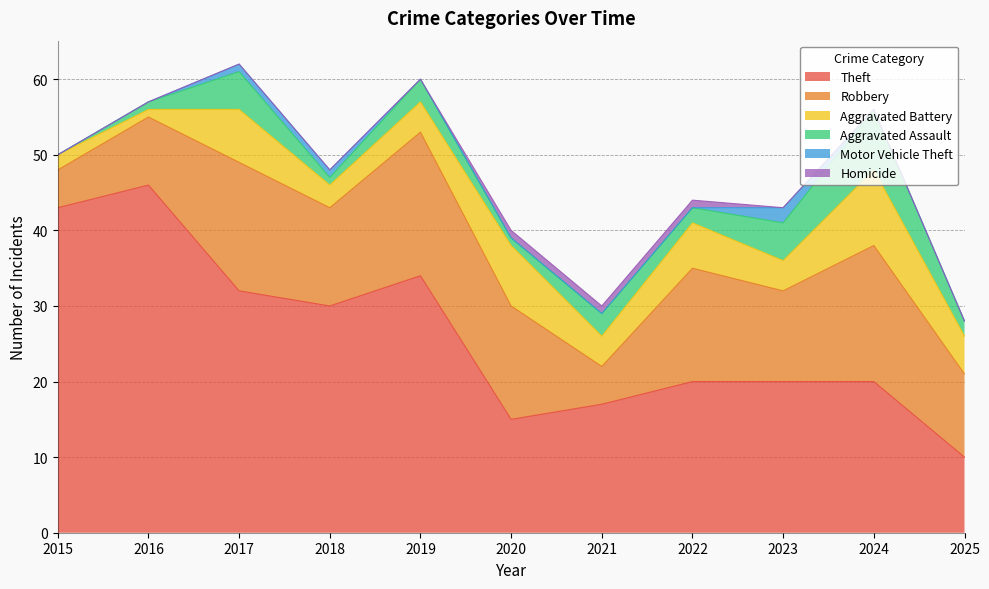

True or false: Theft has a value of 20 at 2023.

True